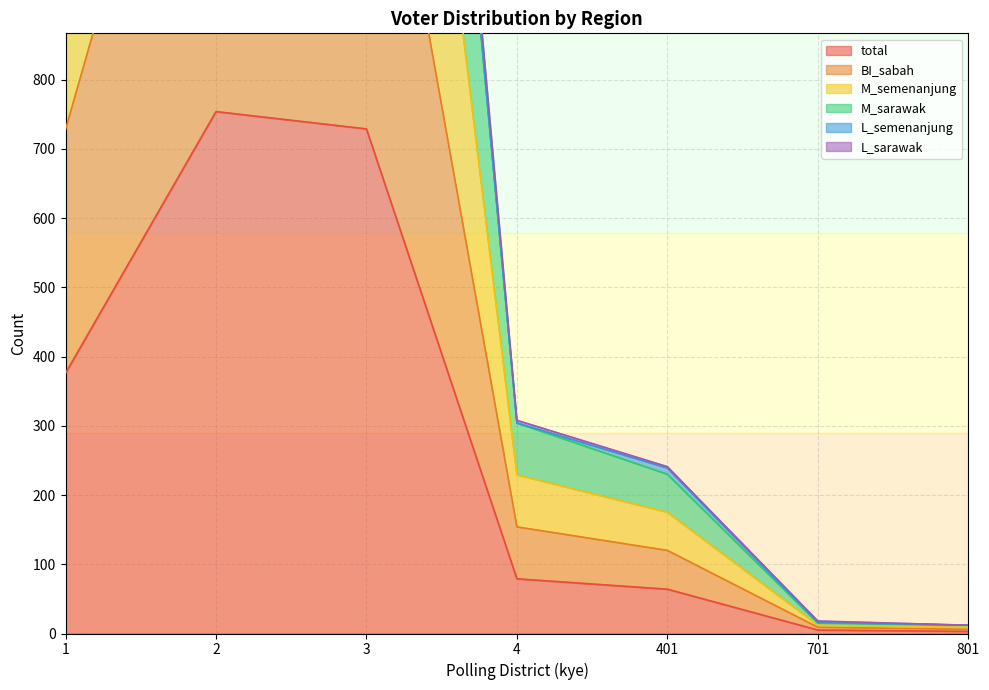

The total series shows 64 at 401. True or false?

True